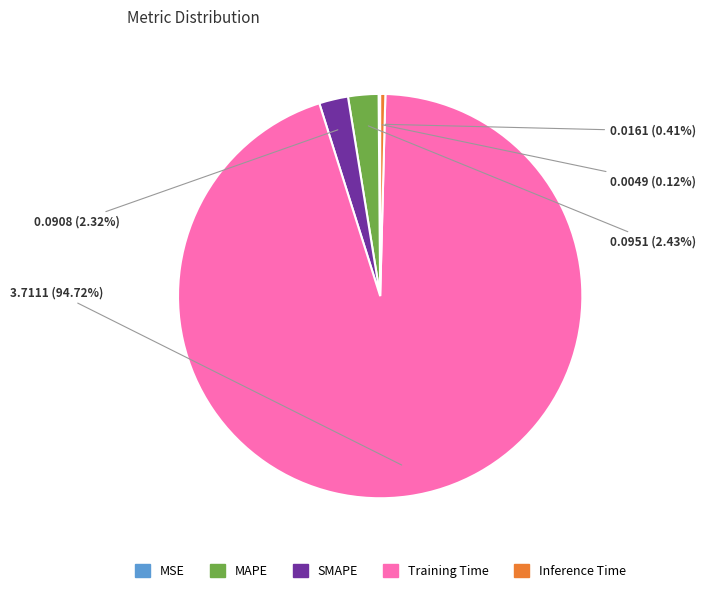

Is there a majority slice in this chart?

Yes